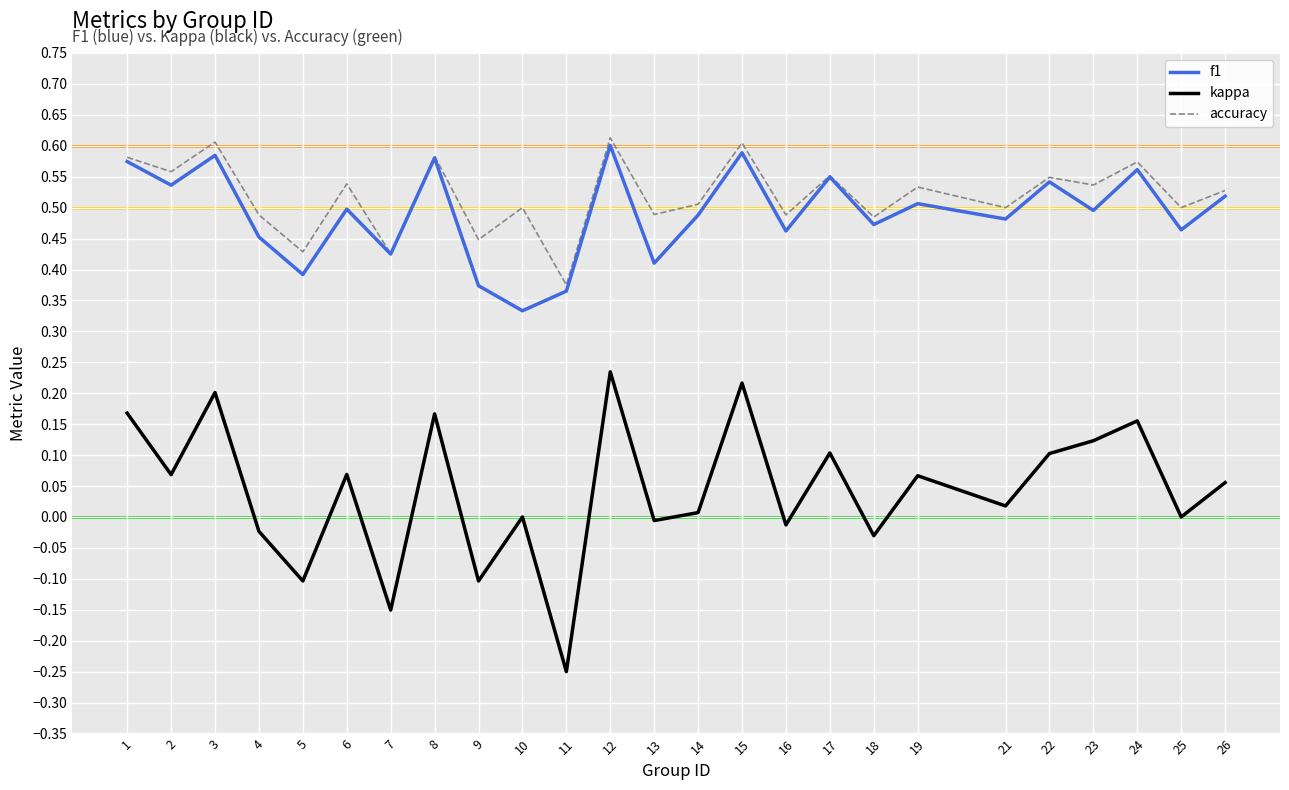

How many interior local valleys does the kappa series have?

10